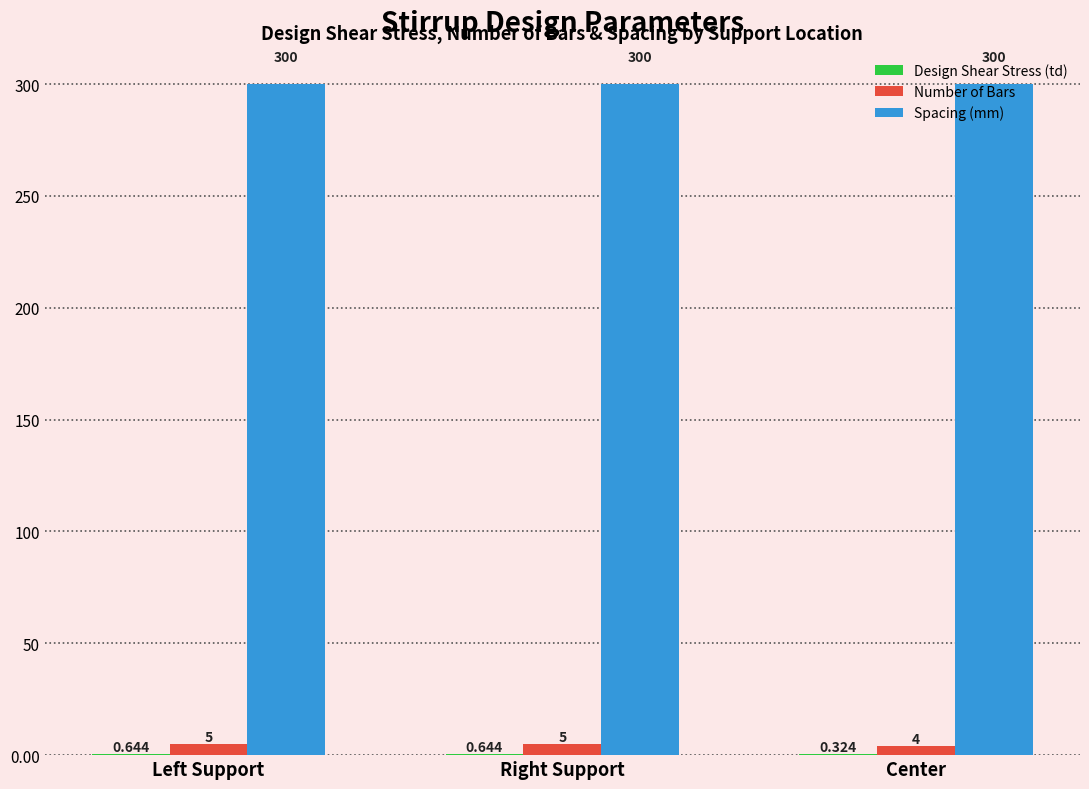

Which series changed the most between Left Support and Center?

Number of Bars